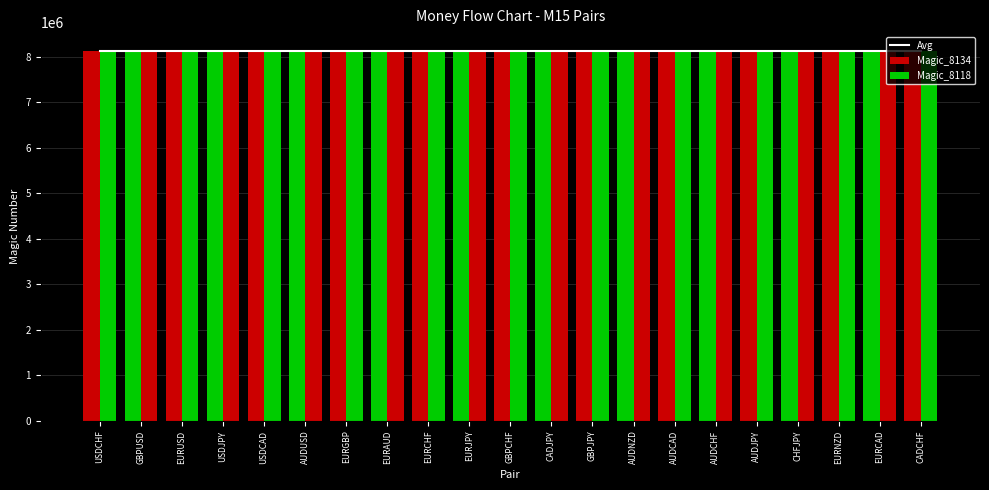

What position from the right is EURAUD?

14